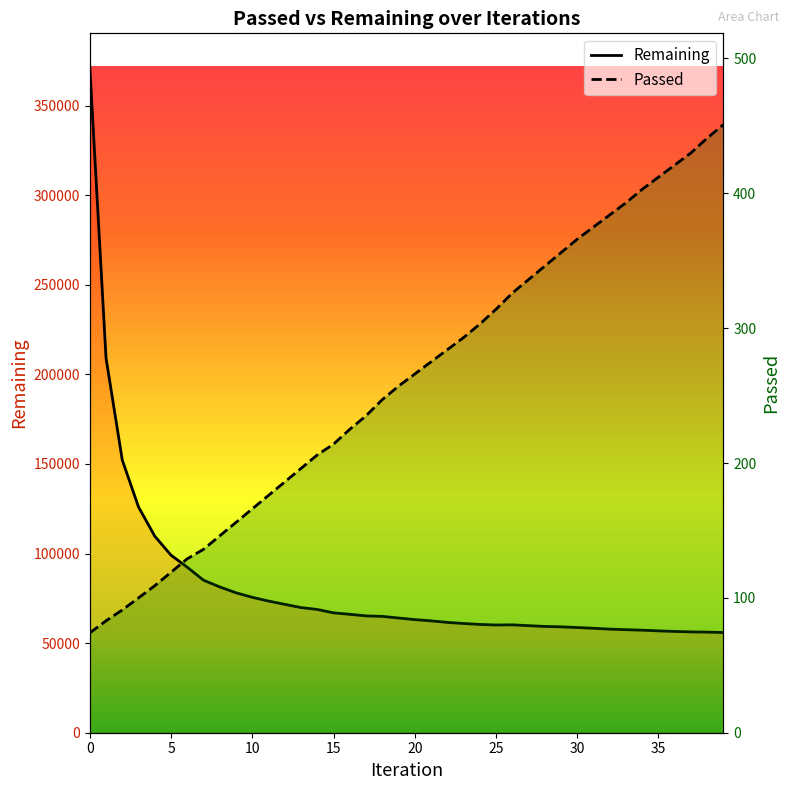

True or false: Remaining has a value of 62426 at 21.

True